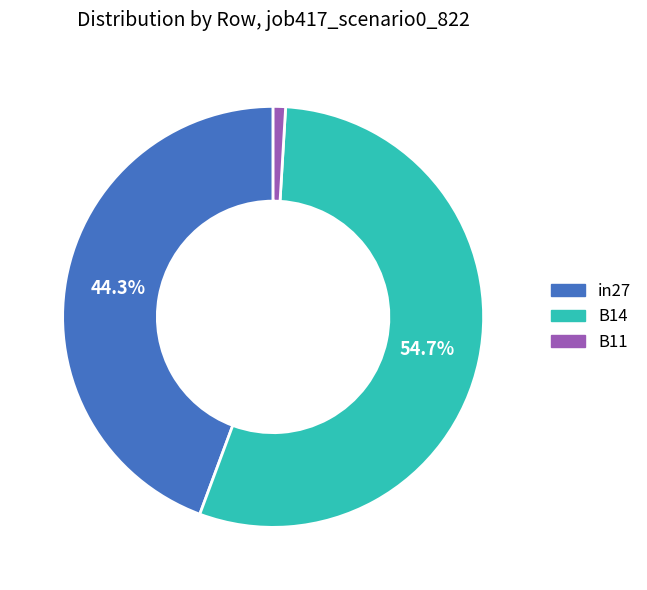

Count the number of slices in the pie.

3